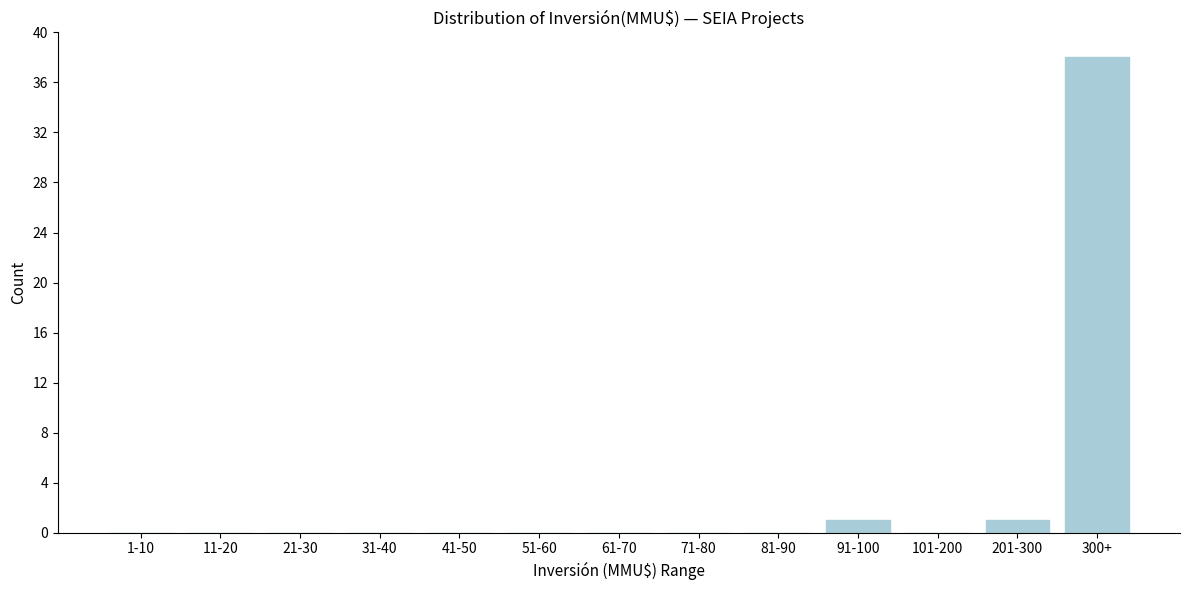

Reading left to right, list all the values displayed in this chart.

1-10=0	11-20=0	21-30=0	31-40=0	41-50=0	51-60=0	61-70=0	71-80=0	81-90=0	91-100=1	101-200=0	201-300=1	300+=38